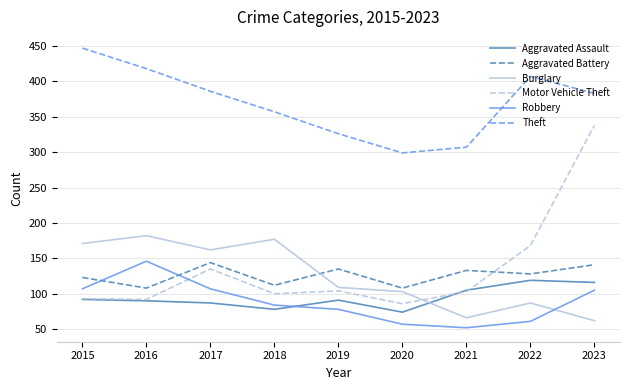

What is the total value across all series at 2020?

727